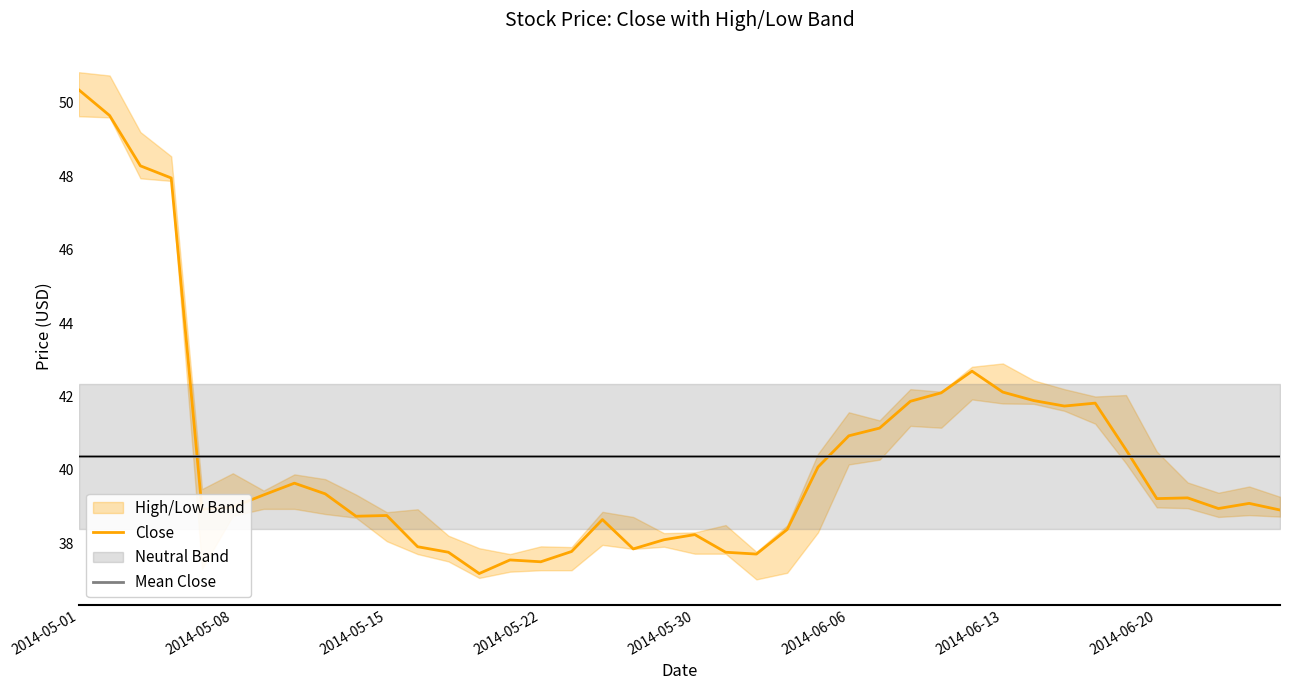

Is it true that Mean Close equals 65.2 at 2014-06-20?

False